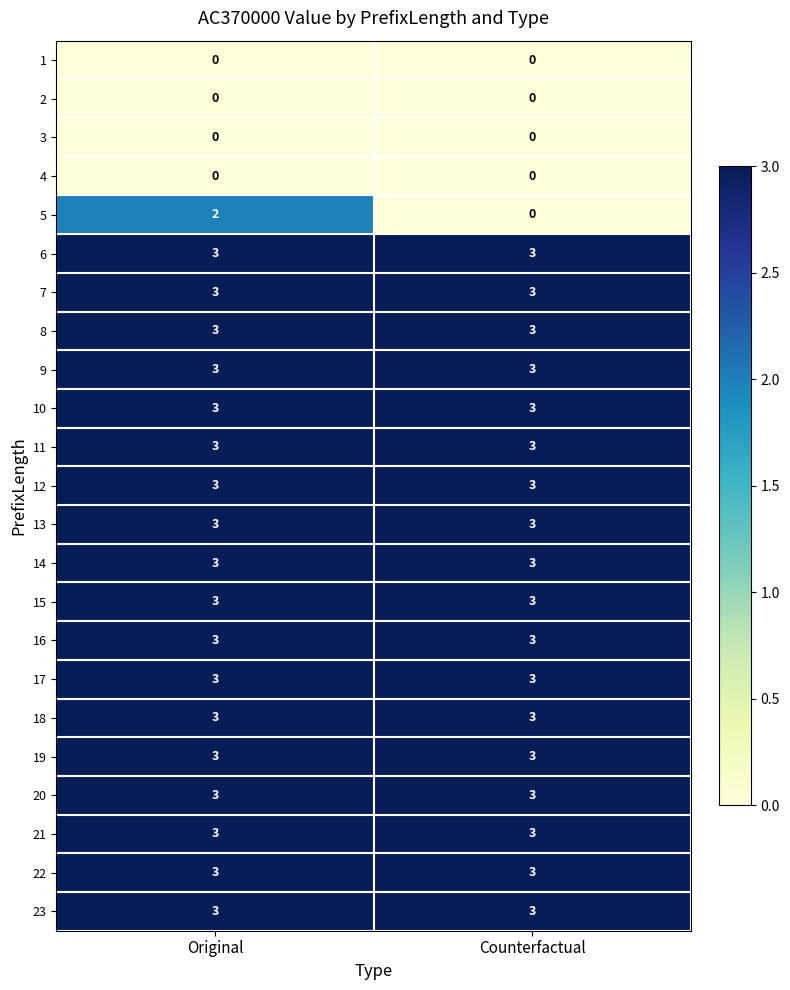

Which series has the largest range (max minus min)?

5